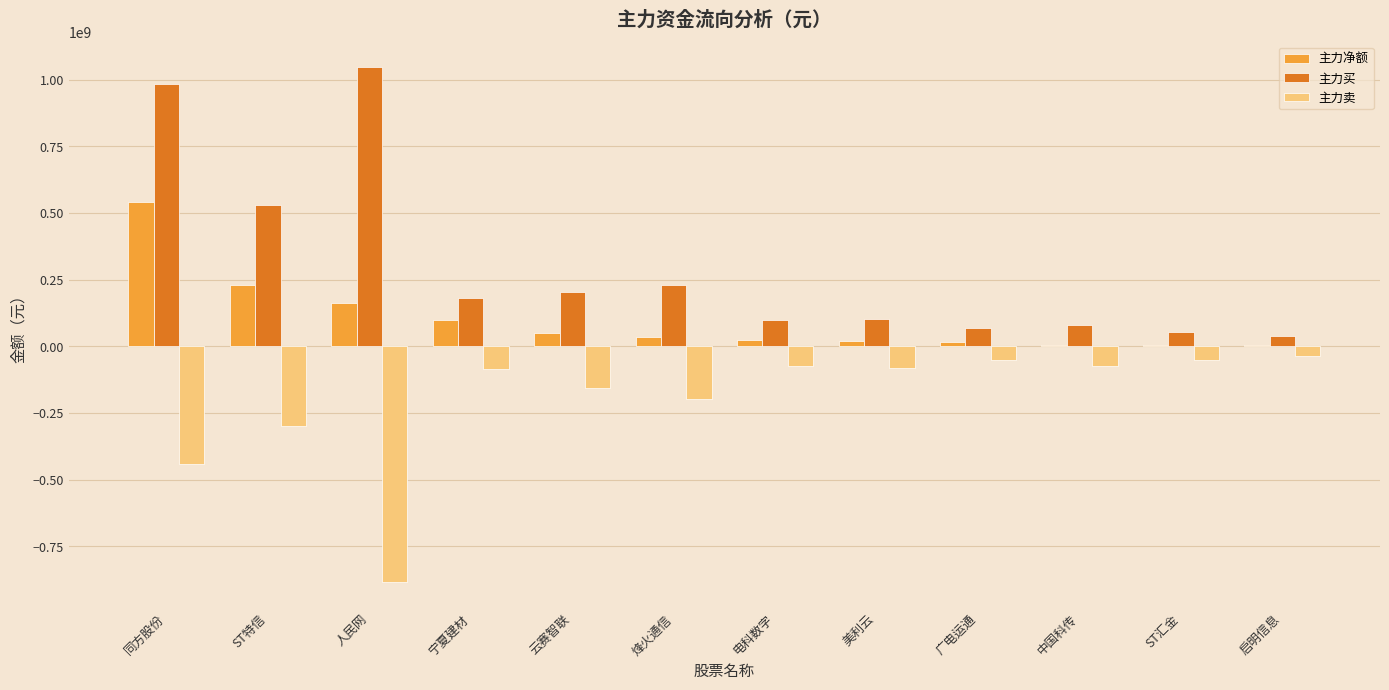

Which label corresponds to the largest value in the chart?

人民网